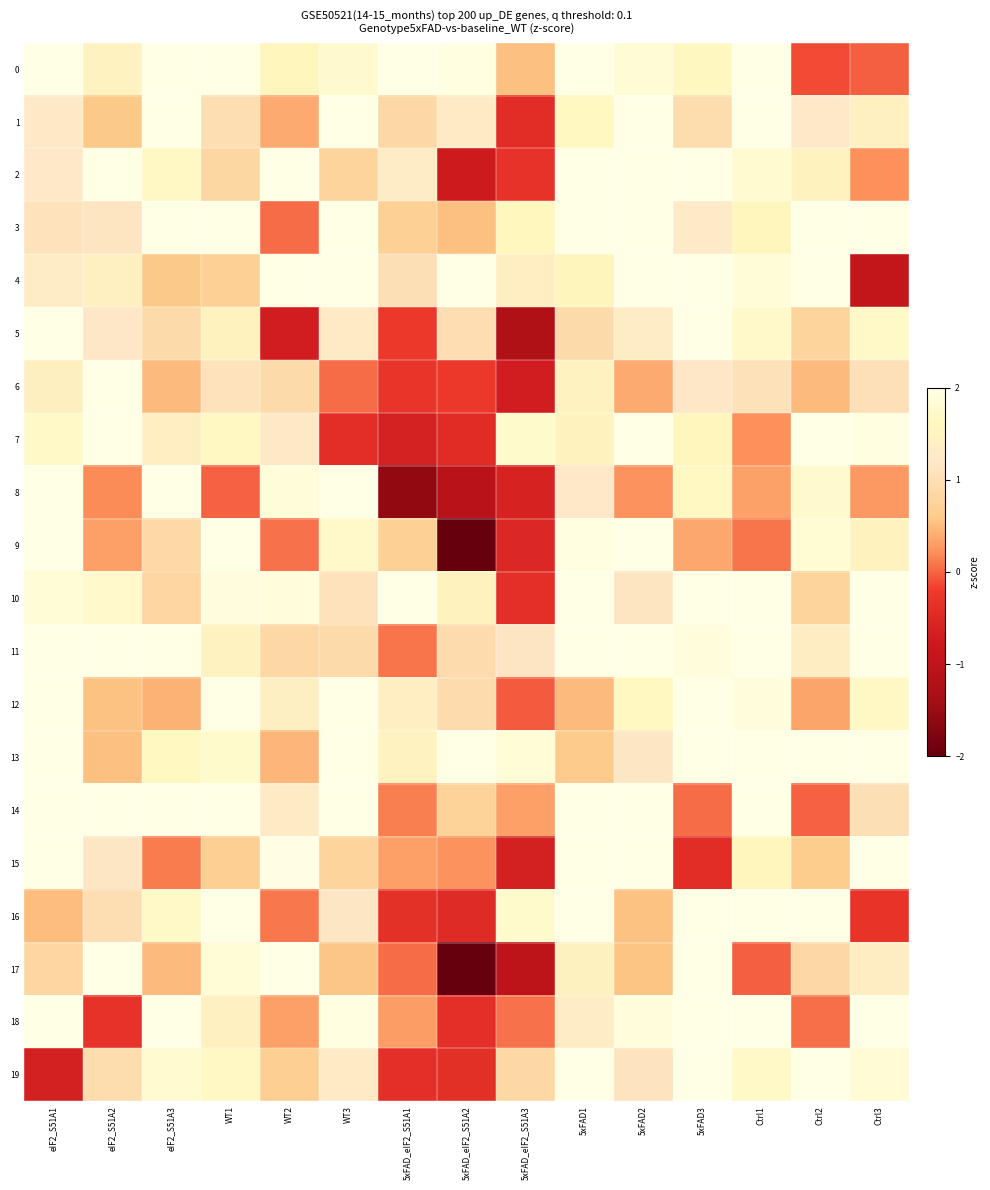

Reading left to right, list all the values displayed in this chart.

0: eIF2_S51A1=2.0	eIF2_S51A2=1.5	eIF2_S51A3=2.0	WT1=2.0	WT2=1.6	WT3=1.8	5xFAD_eIF2_S51A1=2.0	5xFAD_eIF2_S51A2=2.0	5xFAD_eIF2_S51A3=0.5	5xFAD1=2.0	5xFAD2=1.8	5xFAD3=1.6	Ctrl1=2.0	Ctrl2=-0.1	Ctrl3=-0.0
1: eIF2_S51A1=1.2	eIF2_S51A2=0.6	eIF2_S51A3=2.0	WT1=1.0	WT2=0.4	WT3=2.0	5xFAD_eIF2_S51A1=0.9	5xFAD_eIF2_S51A2=1.3	5xFAD_eIF2_S51A3=-0.4	5xFAD1=1.7	5xFAD2=2.0	5xFAD3=0.9	Ctrl1=2.0	Ctrl2=1.2	Ctrl3=1.4
2: eIF2_S51A1=1.2	eIF2_S51A2=2.0	eIF2_S51A3=1.7	WT1=0.8	WT2=2.0	WT3=0.8	5xFAD_eIF2_S51A1=1.3	5xFAD_eIF2_S51A2=-0.8	5xFAD_eIF2_S51A3=-0.3	5xFAD1=2.0	5xFAD2=2.0	5xFAD3=2.0	Ctrl1=1.8	Ctrl2=1.5	Ctrl3=0.2
3: eIF2_S51A1=1.1	eIF2_S51A2=1.1	eIF2_S51A3=2.0	WT1=2.0	WT2=0.0	WT3=2.0	5xFAD_eIF2_S51A1=0.7	5xFAD_eIF2_S51A2=0.5	5xFAD_eIF2_S51A3=1.6	5xFAD1=2.0	5xFAD2=2.0	5xFAD3=1.3	Ctrl1=1.6	Ctrl2=2.0	Ctrl3=2.0
4: eIF2_S51A1=1.3	eIF2_S51A2=1.4	eIF2_S51A3=0.6	WT1=0.7	WT2=2.0	WT3=2.0	5xFAD_eIF2_S51A1=1.0	5xFAD_eIF2_S51A2=2.0	5xFAD_eIF2_S51A3=1.4	5xFAD1=1.6	5xFAD2=2.0	5xFAD3=2.0	Ctrl1=1.9	Ctrl2=2.0	Ctrl3=-0.9
5: eIF2_S51A1=2.0	eIF2_S51A2=1.2	eIF2_S51A3=0.9	WT1=1.5	WT2=-0.7	WT3=1.3	5xFAD_eIF2_S51A1=-0.2	5xFAD_eIF2_S51A2=1.0	5xFAD_eIF2_S51A3=-1.2	5xFAD1=0.9	5xFAD2=1.3	5xFAD3=2.0	Ctrl1=1.7	Ctrl2=0.8	Ctrl3=1.7
6: eIF2_S51A1=1.4	eIF2_S51A2=2.0	eIF2_S51A3=0.5	WT1=1.1	WT2=0.9	WT3=0.0	5xFAD_eIF2_S51A1=-0.3	5xFAD_eIF2_S51A2=-0.2	5xFAD_eIF2_S51A3=-0.7	5xFAD1=1.5	5xFAD2=0.4	5xFAD3=1.2	Ctrl1=1.1	Ctrl2=0.5	Ctrl3=1.0
7: eIF2_S51A1=1.7	eIF2_S51A2=2.0	eIF2_S51A3=1.4	WT1=1.7	WT2=1.2	WT3=-0.4	5xFAD_eIF2_S51A1=-0.6	5xFAD_eIF2_S51A2=-0.4	5xFAD_eIF2_S51A3=1.8	5xFAD1=1.5	5xFAD2=2.0	5xFAD3=1.6	Ctrl1=0.2	Ctrl2=2.0	Ctrl3=2.0
8: eIF2_S51A1=2.0	eIF2_S51A2=0.2	eIF2_S51A3=2.0	WT1=-0.0	WT2=1.9	WT3=2.0	5xFAD_eIF2_S51A1=-1.6	5xFAD_eIF2_S51A2=-1.1	5xFAD_eIF2_S51A3=-0.6	5xFAD1=1.2	5xFAD2=0.2	5xFAD3=1.7	Ctrl1=0.3	Ctrl2=1.8	Ctrl3=0.3
9: eIF2_S51A1=2.0	eIF2_S51A2=0.3	eIF2_S51A3=0.9	WT1=2.0	WT2=0.1	WT3=1.7	5xFAD_eIF2_S51A1=0.7	5xFAD_eIF2_S51A2=-2.0	5xFAD_eIF2_S51A3=-0.5	5xFAD1=2.0	5xFAD2=2.0	5xFAD3=0.4	Ctrl1=0.1	Ctrl2=1.8	Ctrl3=1.5
10: eIF2_S51A1=1.9	eIF2_S51A2=1.7	eIF2_S51A3=0.8	WT1=1.9	WT2=1.9	WT3=1.1	5xFAD_eIF2_S51A1=2.0	5xFAD_eIF2_S51A2=1.5	5xFAD_eIF2_S51A3=-0.4	5xFAD1=2.0	5xFAD2=1.1	5xFAD3=2.0	Ctrl1=2.0	Ctrl2=0.8	Ctrl3=2.0
11: eIF2_S51A1=2.0	eIF2_S51A2=2.0	eIF2_S51A3=2.0	WT1=1.5	WT2=0.8	WT3=0.9	5xFAD_eIF2_S51A1=0.1	5xFAD_eIF2_S51A2=0.9	5xFAD_eIF2_S51A3=1.1	5xFAD1=2.0	5xFAD2=2.0	5xFAD3=1.9	Ctrl1=2.0	Ctrl2=1.3	Ctrl3=2.0
12: eIF2_S51A1=2.0	eIF2_S51A2=0.5	eIF2_S51A3=0.4	WT1=2.0	WT2=1.4	WT3=2.0	5xFAD_eIF2_S51A1=1.4	5xFAD_eIF2_S51A2=0.9	5xFAD_eIF2_S51A3=-0.0	5xFAD1=0.5	5xFAD2=1.7	5xFAD3=2.0	Ctrl1=1.9	Ctrl2=0.4	Ctrl3=1.7
13: eIF2_S51A1=2.0	eIF2_S51A2=0.5	eIF2_S51A3=1.7	WT1=1.8	WT2=0.5	WT3=2.0	5xFAD_eIF2_S51A1=1.5	5xFAD_eIF2_S51A2=2.0	5xFAD_eIF2_S51A3=1.9	5xFAD1=0.6	5xFAD2=1.2	5xFAD3=2.0	Ctrl1=2.0	Ctrl2=2.0	Ctrl3=2.0
14: eIF2_S51A1=2.0	eIF2_S51A2=2.0	eIF2_S51A3=2.0	WT1=2.0	WT2=1.3	WT3=2.0	5xFAD_eIF2_S51A1=0.1	5xFAD_eIF2_S51A2=0.8	5xFAD_eIF2_S51A3=0.3	5xFAD1=2.0	5xFAD2=2.0	5xFAD3=0.0	Ctrl1=2.0	Ctrl2=-0.0	Ctrl3=1.0
15: eIF2_S51A1=2.0	eIF2_S51A2=1.2	eIF2_S51A3=0.1	WT1=0.7	WT2=2.0	WT3=0.8	5xFAD_eIF2_S51A1=0.3	5xFAD_eIF2_S51A2=0.2	5xFAD_eIF2_S51A3=-0.7	5xFAD1=2.0	5xFAD2=2.0	5xFAD3=-0.4	Ctrl1=1.6	Ctrl2=0.6	Ctrl3=2.0
16: eIF2_S51A1=0.5	eIF2_S51A2=1.0	eIF2_S51A3=1.7	WT1=2.0	WT2=0.1	WT3=1.2	5xFAD_eIF2_S51A1=-0.4	5xFAD_eIF2_S51A2=-0.5	5xFAD_eIF2_S51A3=1.8	5xFAD1=2.0	5xFAD2=0.5	5xFAD3=2.0	Ctrl1=2.0	Ctrl2=2.0	Ctrl3=-0.3
17: eIF2_S51A1=0.8	eIF2_S51A2=2.0	eIF2_S51A3=0.5	WT1=1.8	WT2=2.0	WT3=0.6	5xFAD_eIF2_S51A1=0.0	5xFAD_eIF2_S51A2=-2.0	5xFAD_eIF2_S51A3=-1.0	5xFAD1=1.4	5xFAD2=0.6	5xFAD3=2.0	Ctrl1=-0.0	Ctrl2=0.9	Ctrl3=1.3
18: eIF2_S51A1=2.0	eIF2_S51A2=-0.3	eIF2_S51A3=2.0	WT1=1.4	WT2=0.3	WT3=2.0	5xFAD_eIF2_S51A1=0.3	5xFAD_eIF2_S51A2=-0.4	5xFAD_eIF2_S51A3=0.1	5xFAD1=1.3	5xFAD2=1.9	5xFAD3=2.0	Ctrl1=2.0	Ctrl2=0.1	Ctrl3=2.0
19: eIF2_S51A1=-0.7	eIF2_S51A2=0.9	eIF2_S51A3=1.8	WT1=1.7	WT2=0.7	WT3=1.3	5xFAD_eIF2_S51A1=-0.4	5xFAD_eIF2_S51A2=-0.4	5xFAD_eIF2_S51A3=0.8	5xFAD1=2.0	5xFAD2=1.1	5xFAD3=2.0	Ctrl1=1.7	Ctrl2=2.0	Ctrl3=1.8